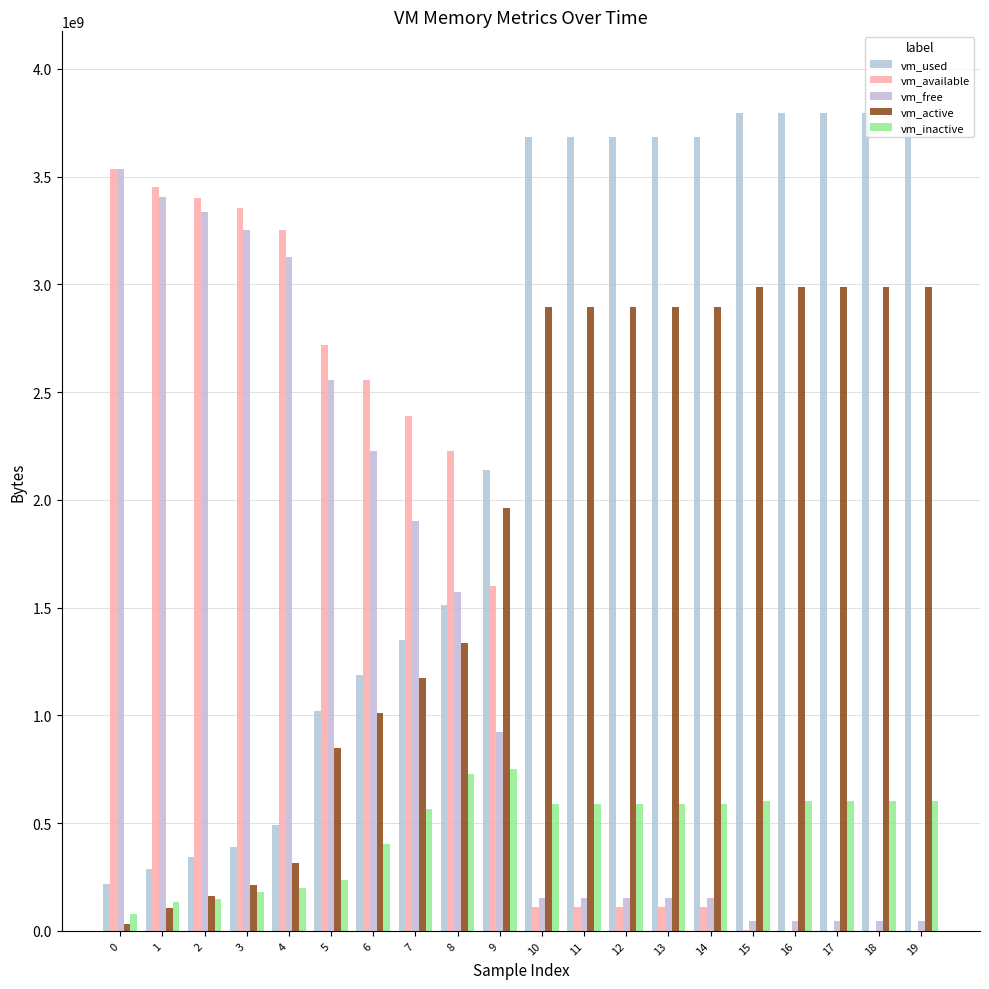

How many data points does each series have?

20